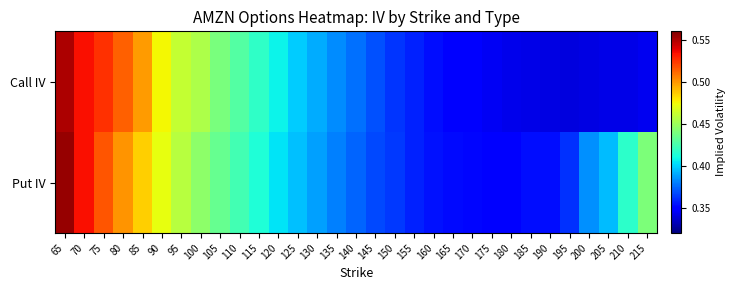

Between 135 and 175, which series saw the biggest shift?

Call IV